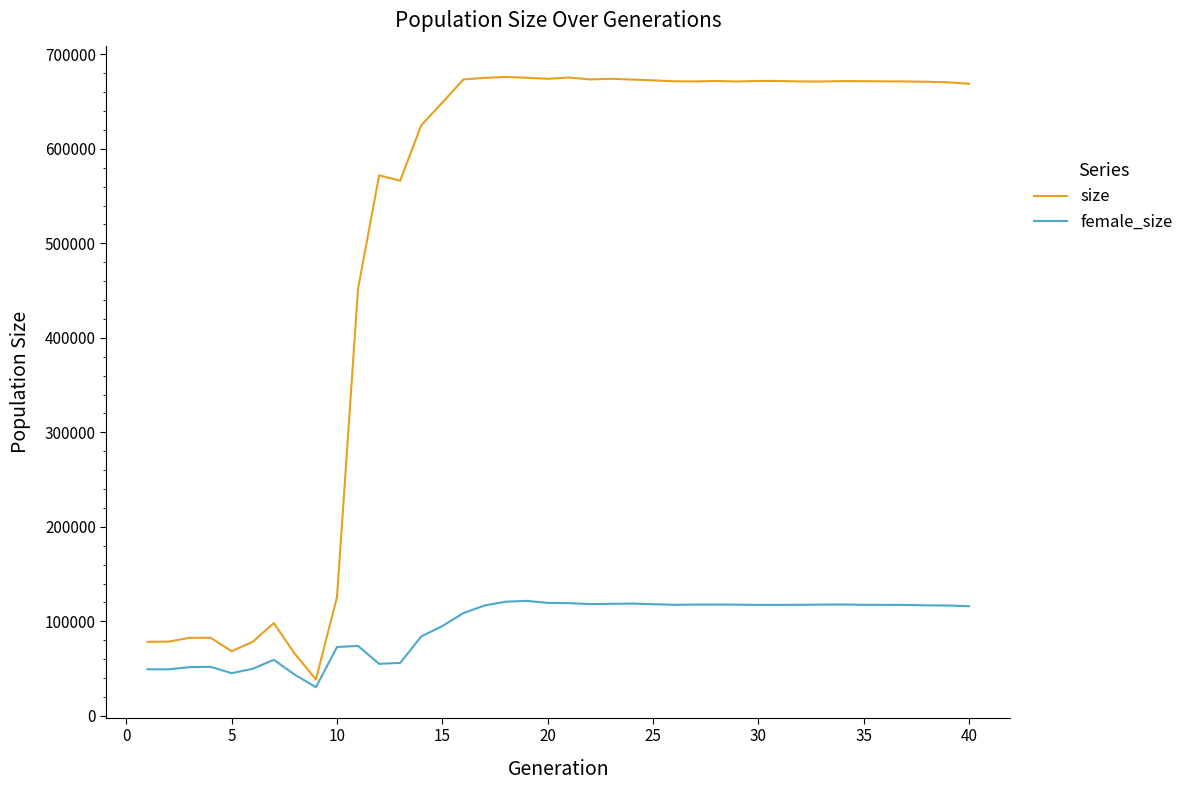

What is the lowest value of the size series?

38577